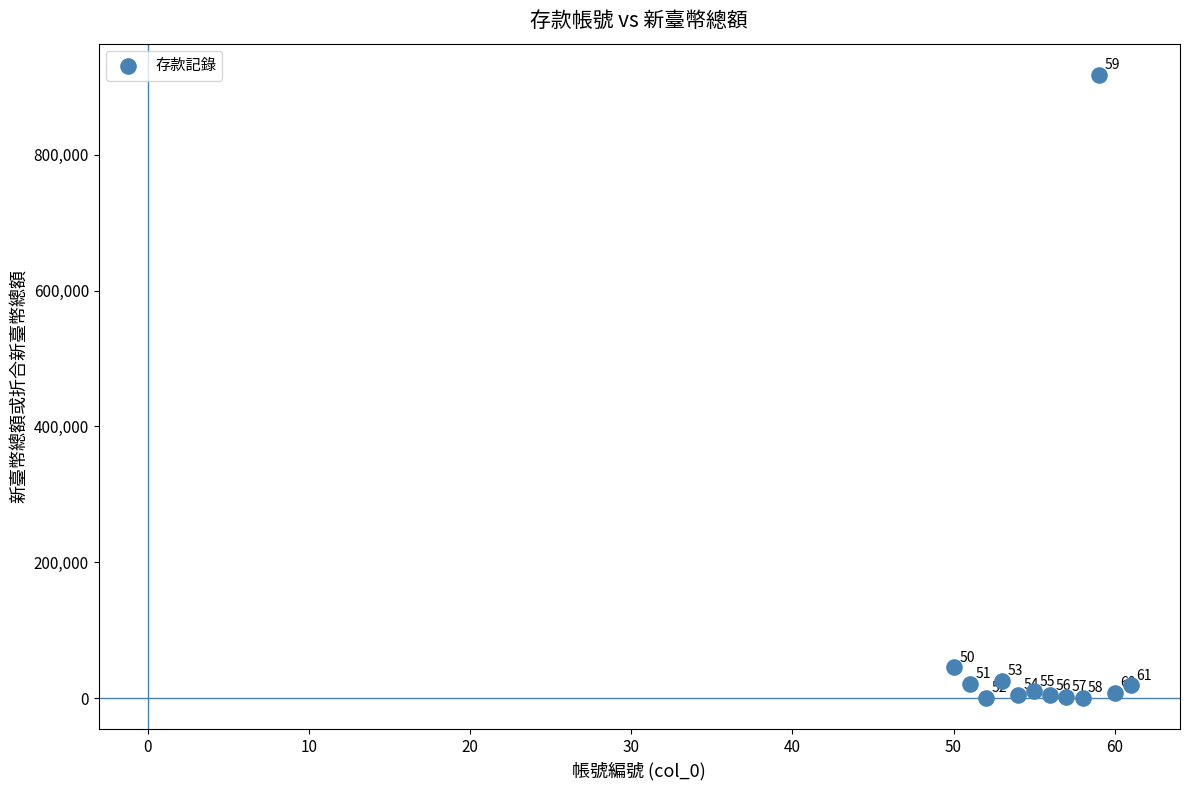

What Y value in the scatter plot is closest to 458910?

45556.0